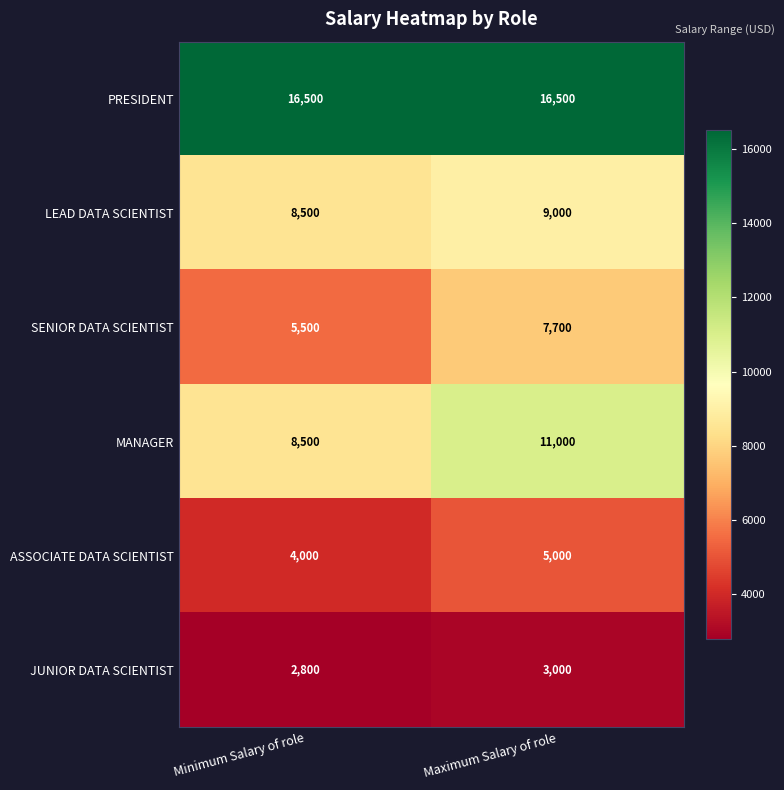

At which category is the sum across all series the highest?

Maximum Salary of role